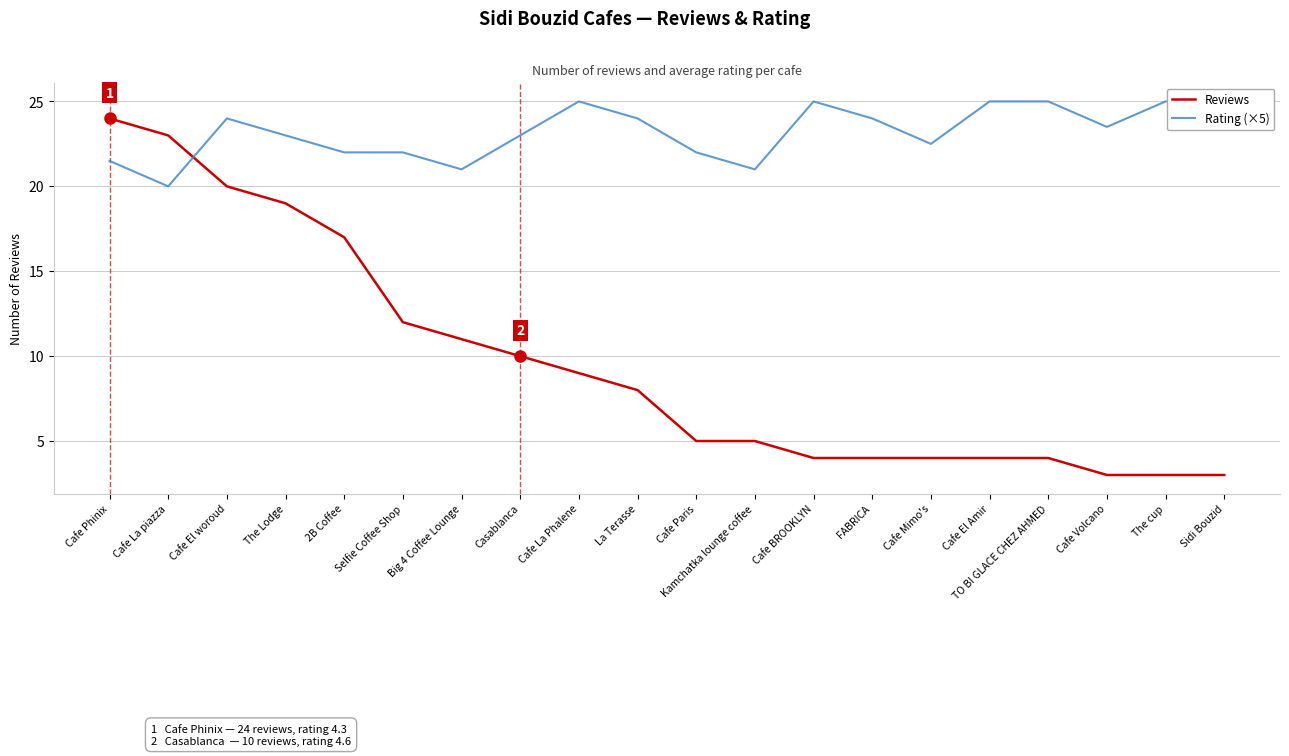

Which series has the widest spread of values?

Reviews